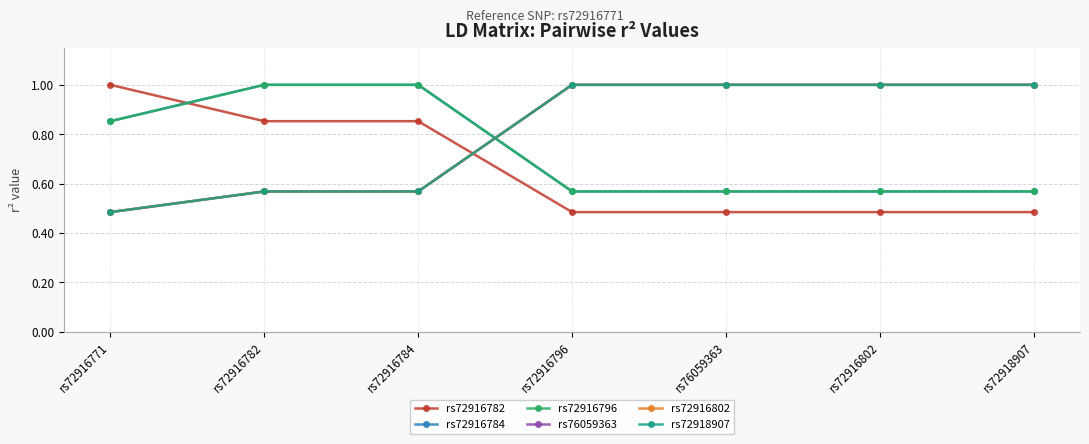

Is this an area chart (filled region under the line)?

No